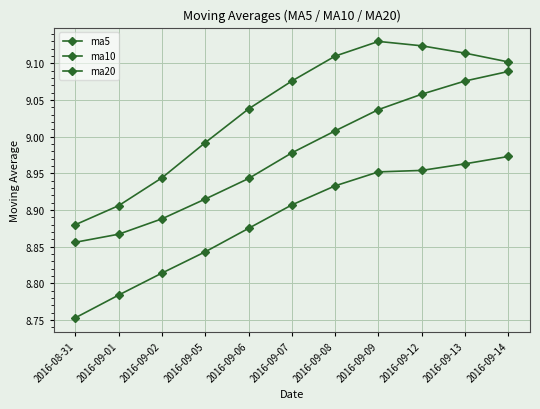

Count the number of categories in the chart.

11